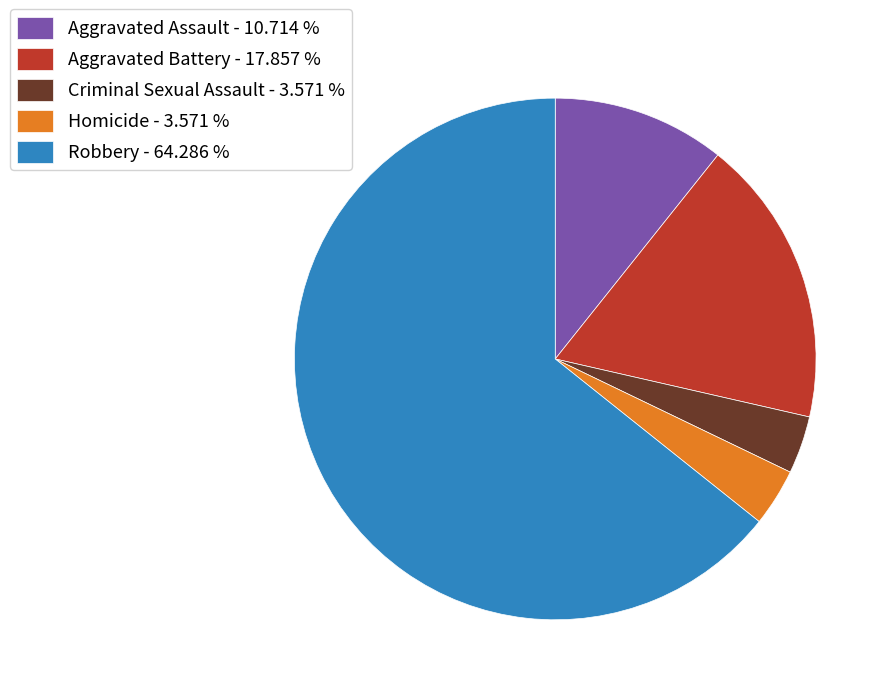

Which category has the biggest portion of the pie?

Robbery